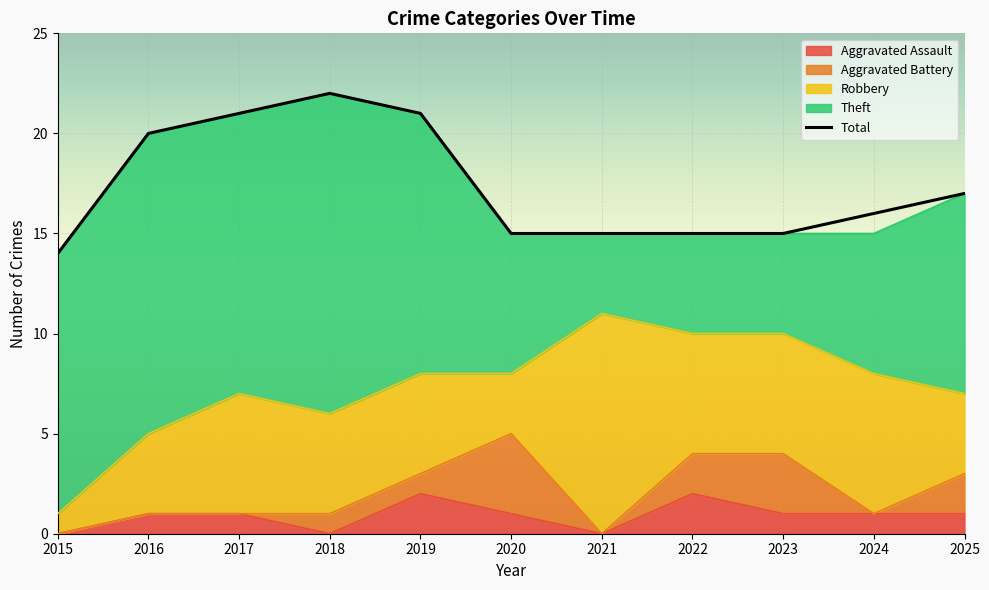

Which series has the largest range (max minus min)?

Theft